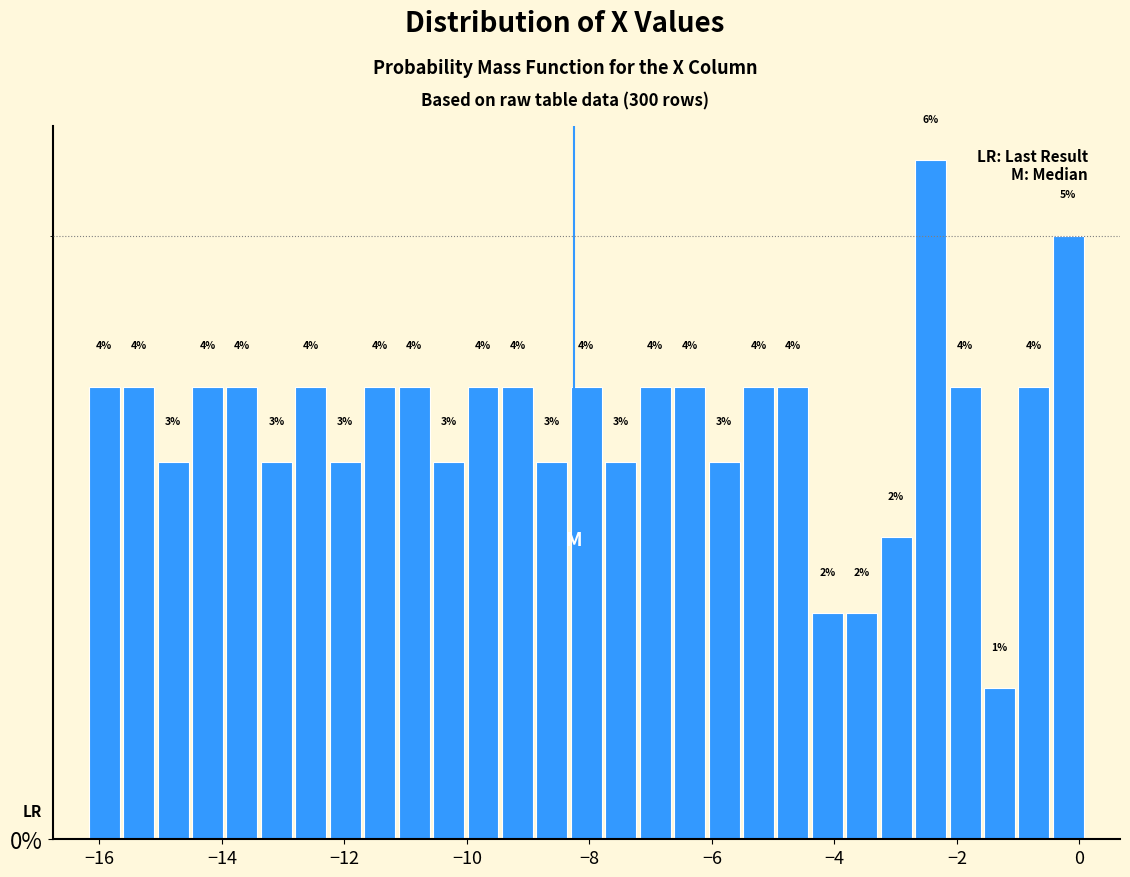

Read against the x-axis, roughly where is the centre of the tallest bar?

-2.4